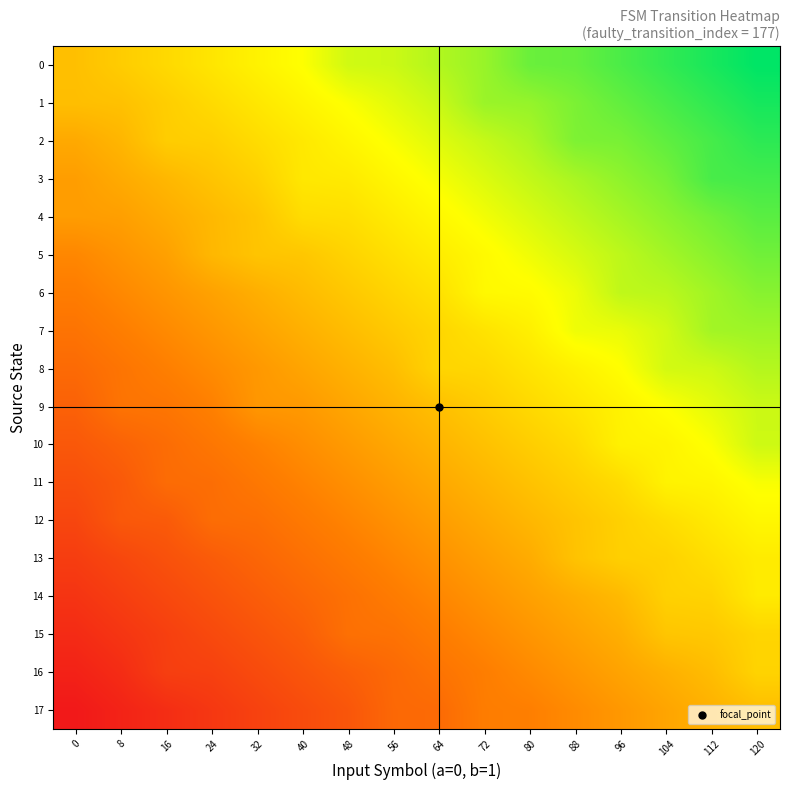

What is the total value across all series at 120?

8.5